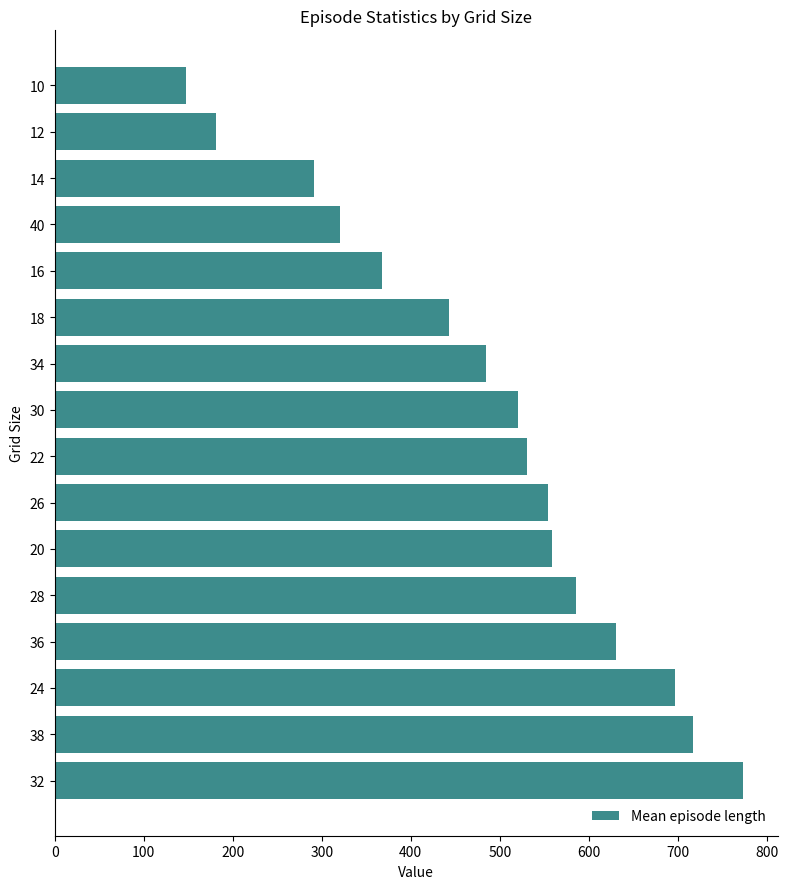

Reading top to bottom, list all the values displayed in this chart.

146.9	180.8	290.9	320.7	367.2	443.1	484.6	520.4	530.1	554.1	558.5	585.1	630.9	696.5	717.4	773.7